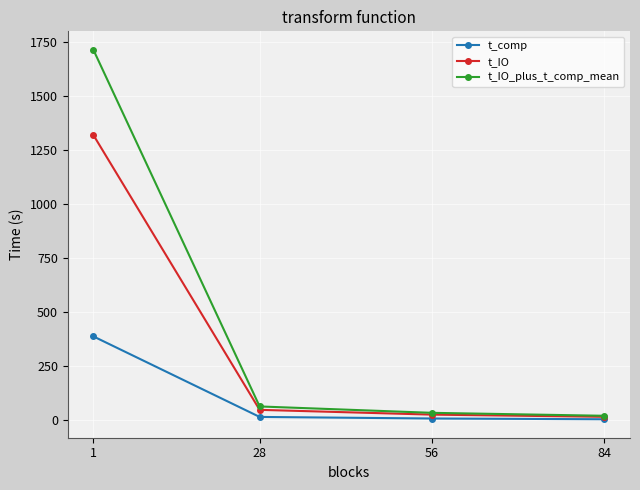

How many lines are shown in the chart?

3